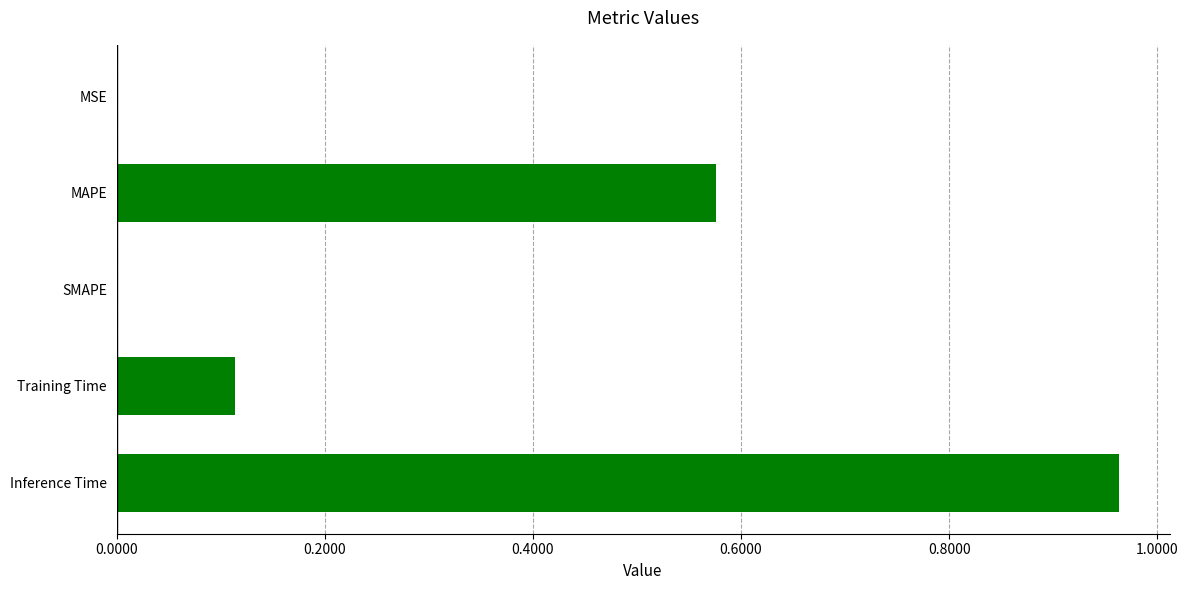

What is the sum of all values?

1.7